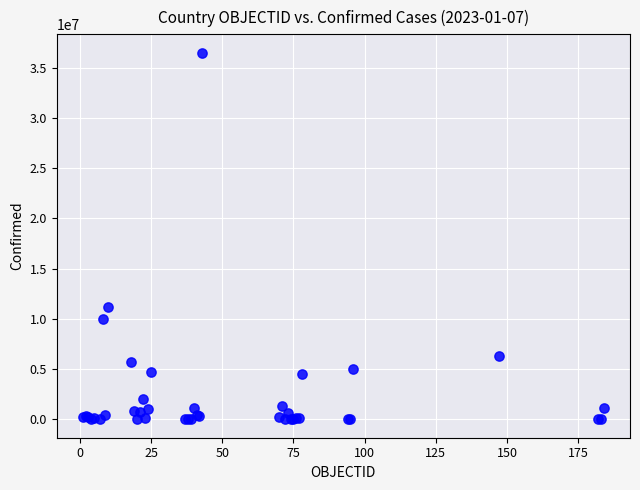

What Y value in the scatter plot is closest to 18242432?

11205520